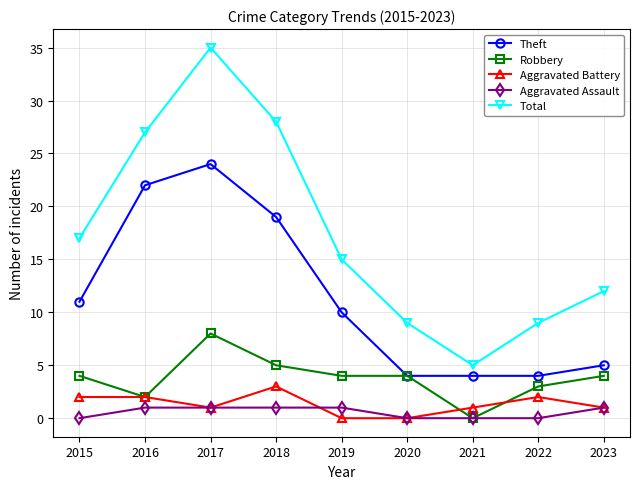

Reading left to right, transcribe all the data shown in this chart.

Theft: 2015=11	2016=22	2017=24	2018=19	2019=10	2020=4	2021=4	2022=4	2023=5
Robbery: 2015=4	2016=2	2017=8	2018=5	2019=4	2020=4	2021=0	2022=3	2023=4
Aggravated Battery: 2015=2	2016=2	2017=1	2018=3	2019=0	2020=0	2021=1	2022=2	2023=1
Aggravated Assault: 2015=0	2016=1	2017=1	2018=1	2019=1	2020=0	2021=0	2022=0	2023=1
Total: 2015=17	2016=27	2017=35	2018=28	2019=15	2020=9	2021=5	2022=9	2023=12